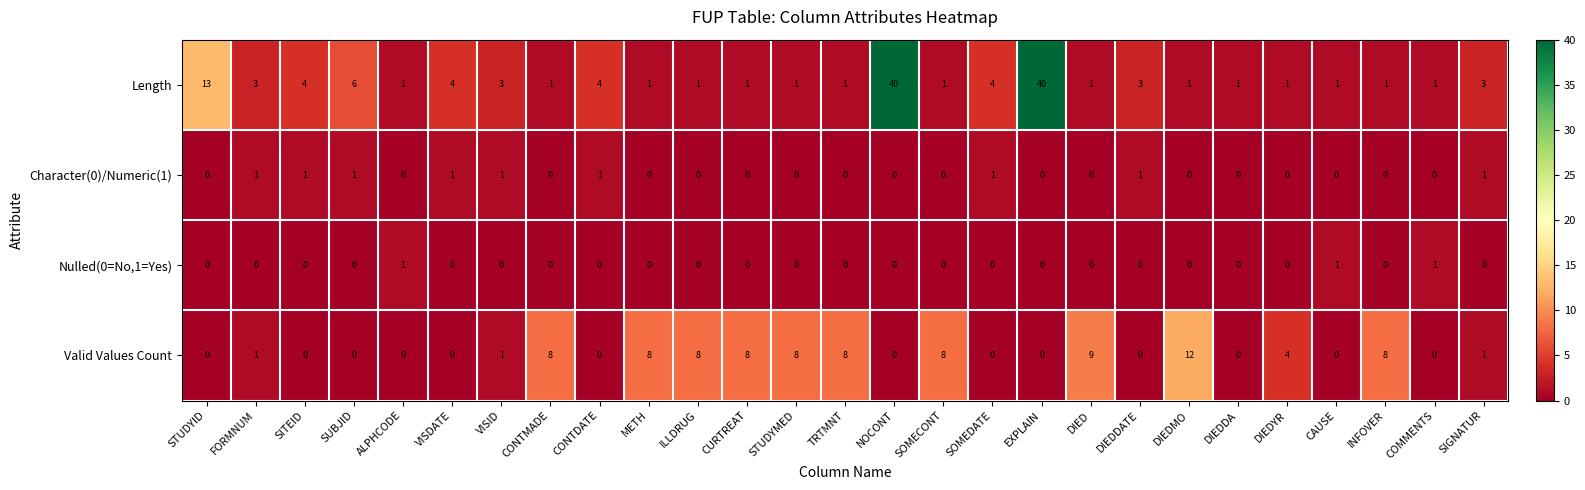

What is the spread (max minus min) of values at INFOVER?

8